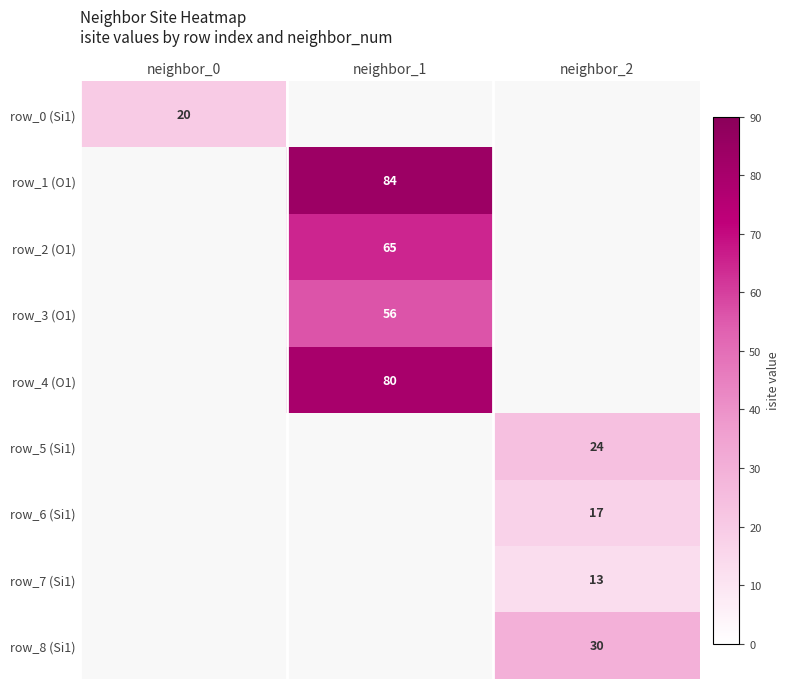

Is it true that row_5 (Si1) equals 24 at neighbor_2?

True